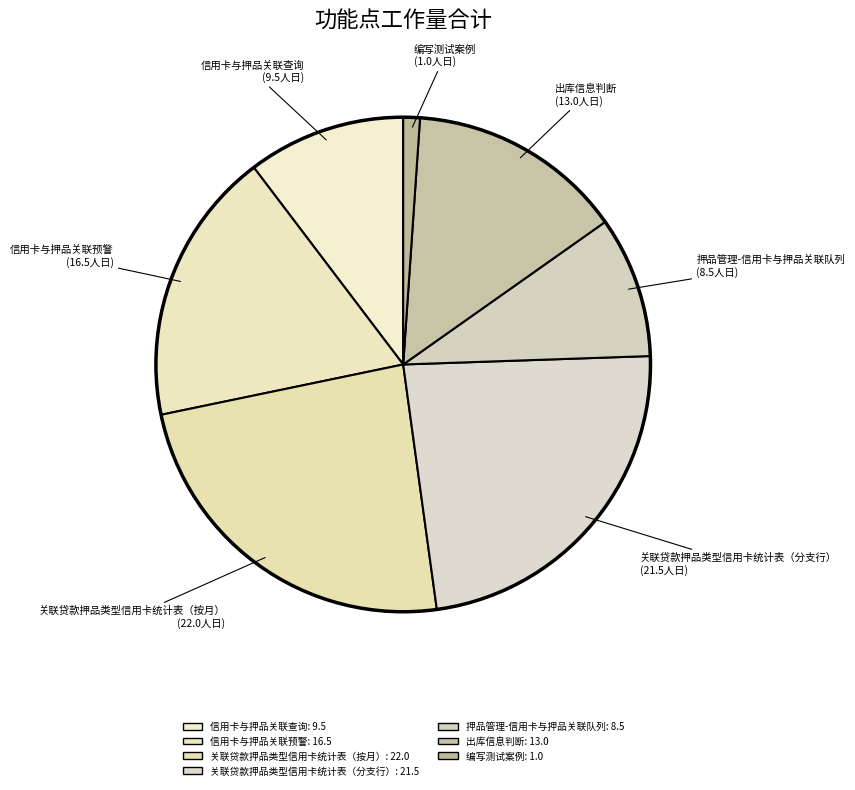

How many slices are in this pie chart?

7